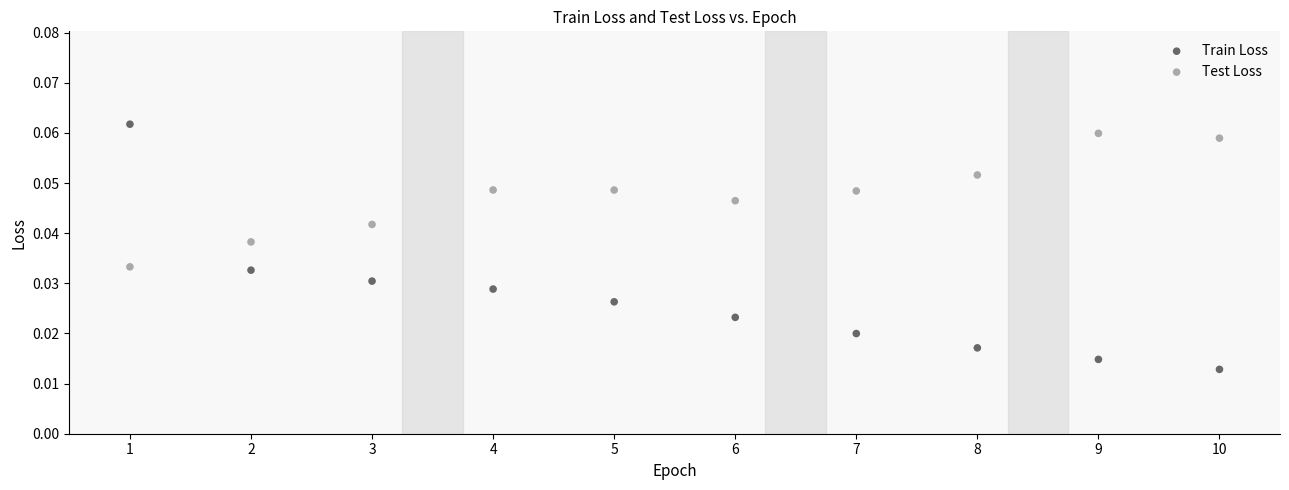

Across all data points, what is the range of X values (max minus min)?

9.0